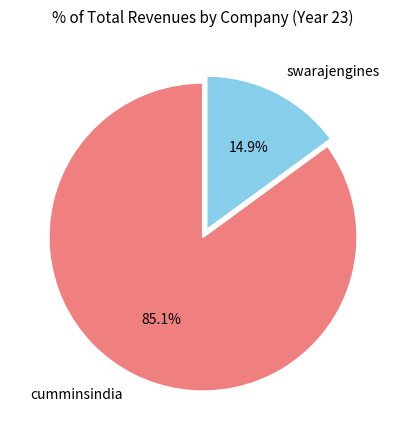

What portion of the pie excludes swarajengines?

85.1%